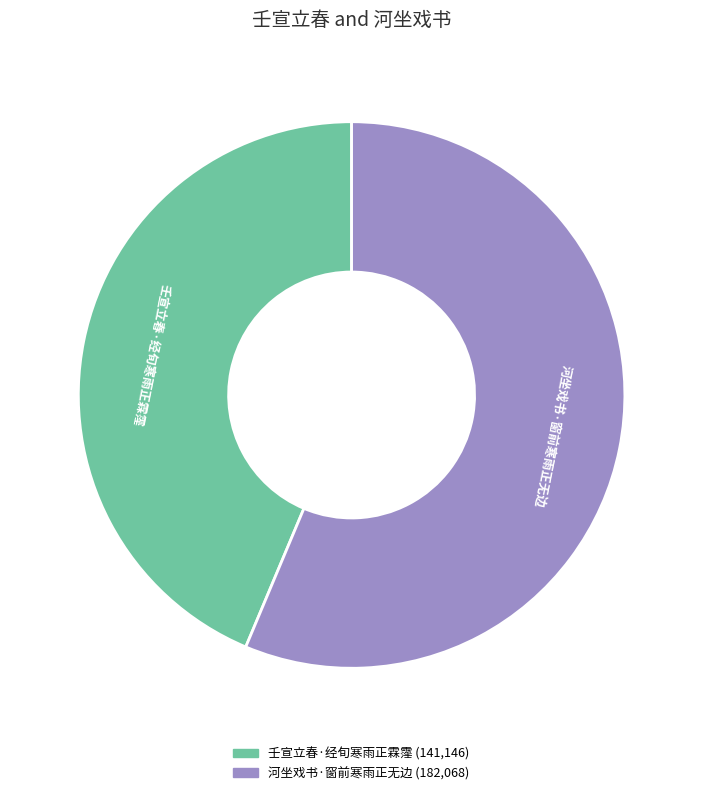

How many segments does this pie chart have?

2